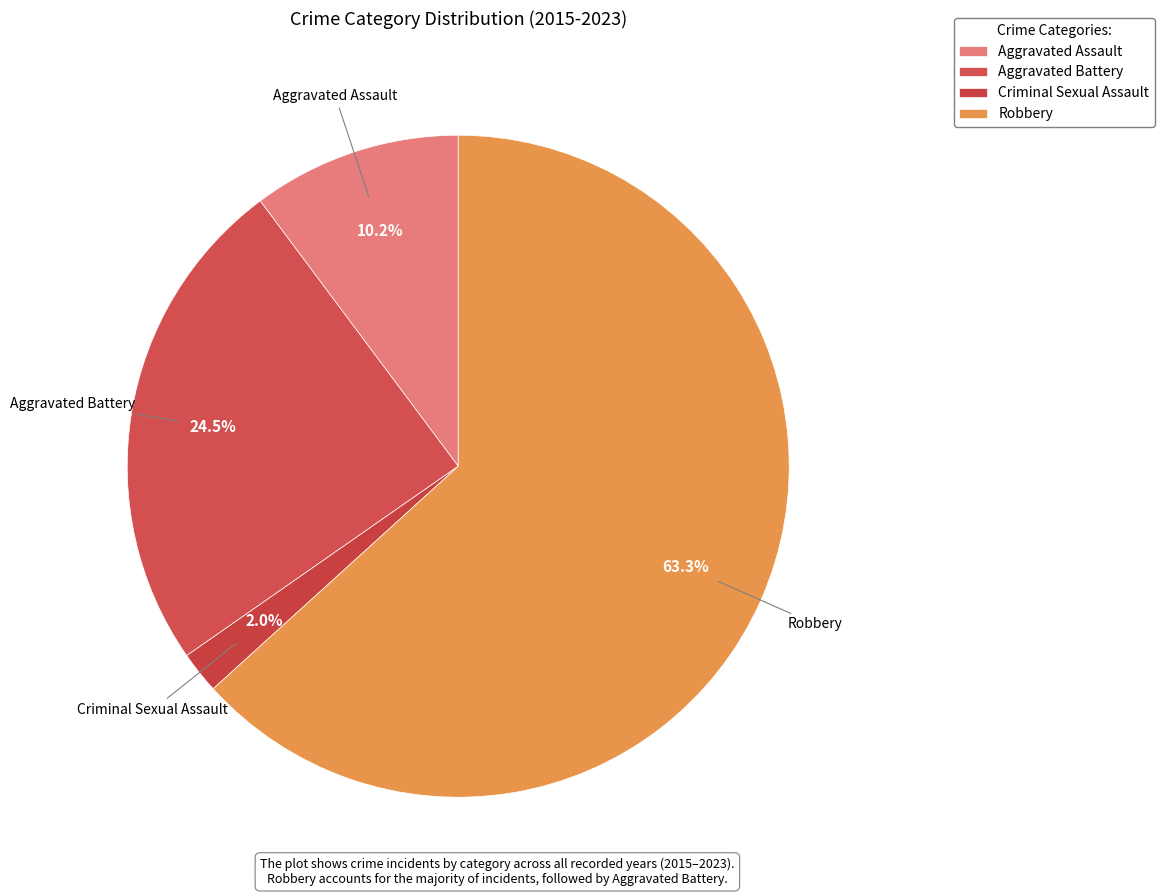

To the nearest percent, what is the average slice percentage?

25%